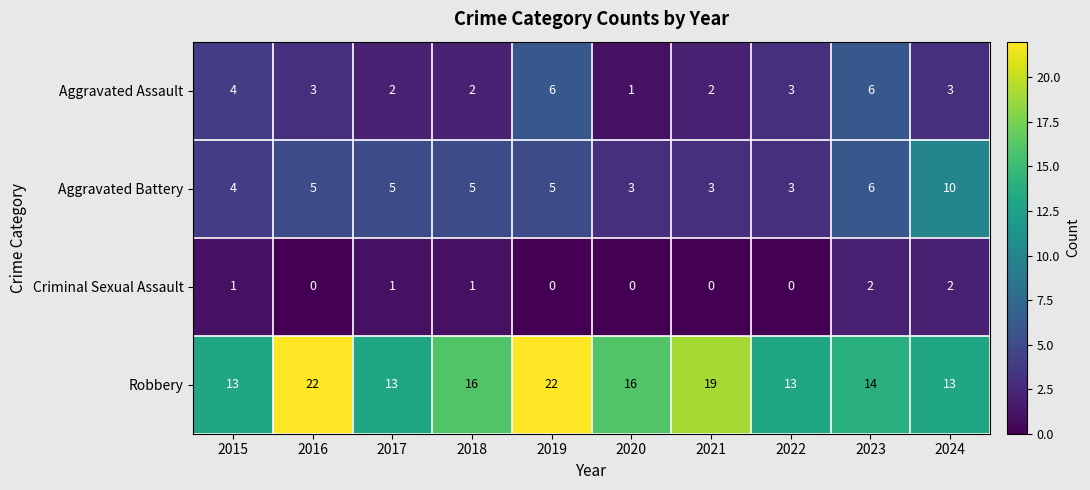

At which category is the sum across all series the highest?

2019